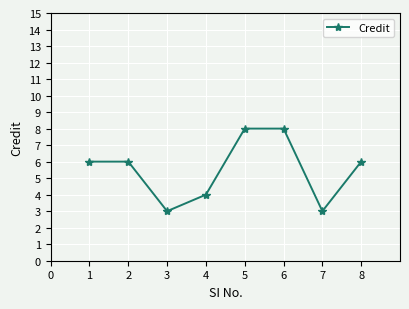

At which category does the data reach its first local valley?

3